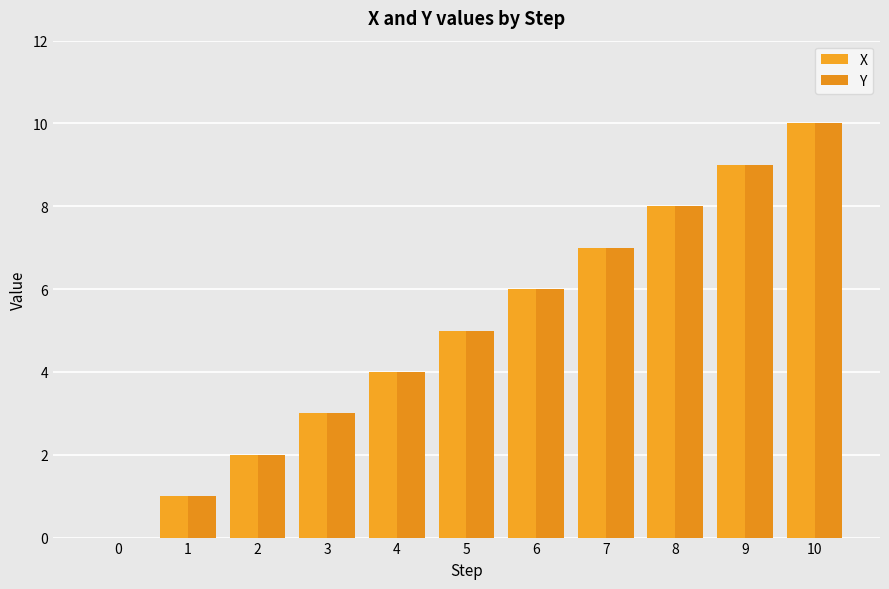

What is the maximum value for X?

10